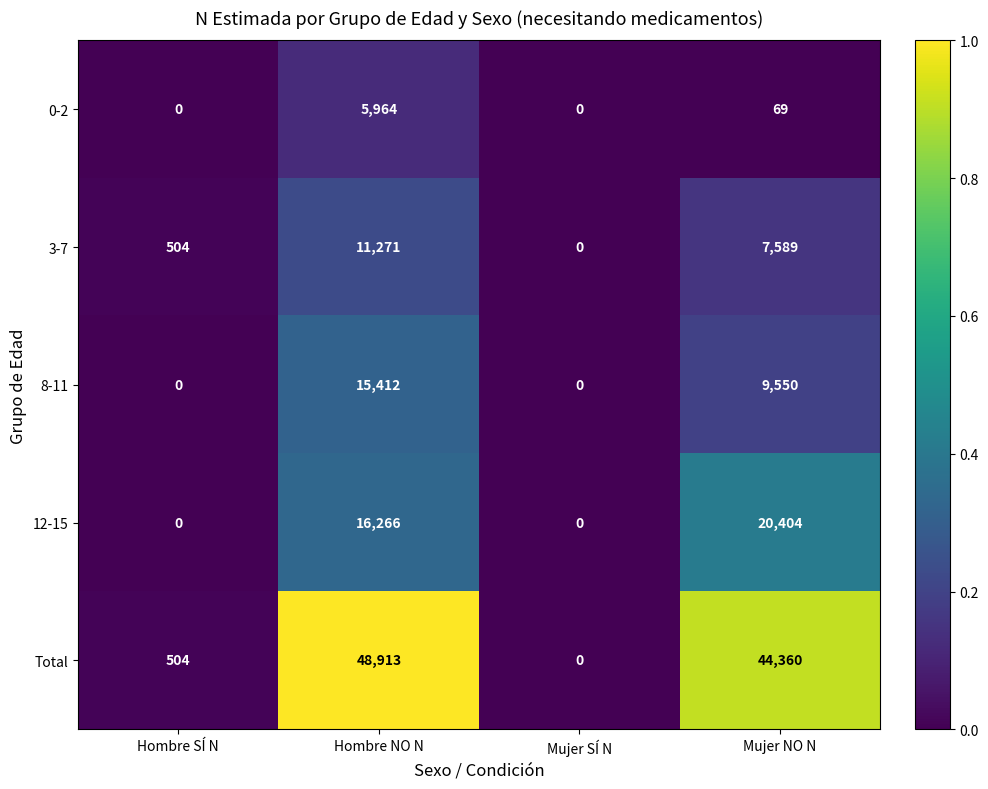

Reading right to left, transcribe all the data shown in this chart.

0-2: Mujer NO N=69	Mujer SÍ N=0	Hombre NO N=5964	Hombre SÍ N=0
3-7: Mujer NO N=7589	Mujer SÍ N=0	Hombre NO N=11271	Hombre SÍ N=504
8-11: Mujer NO N=9550	Mujer SÍ N=0	Hombre NO N=15412	Hombre SÍ N=0
12-15: Mujer NO N=20404	Mujer SÍ N=0	Hombre NO N=16266	Hombre SÍ N=0
Total: Mujer NO N=44360	Mujer SÍ N=0	Hombre NO N=48913	Hombre SÍ N=504